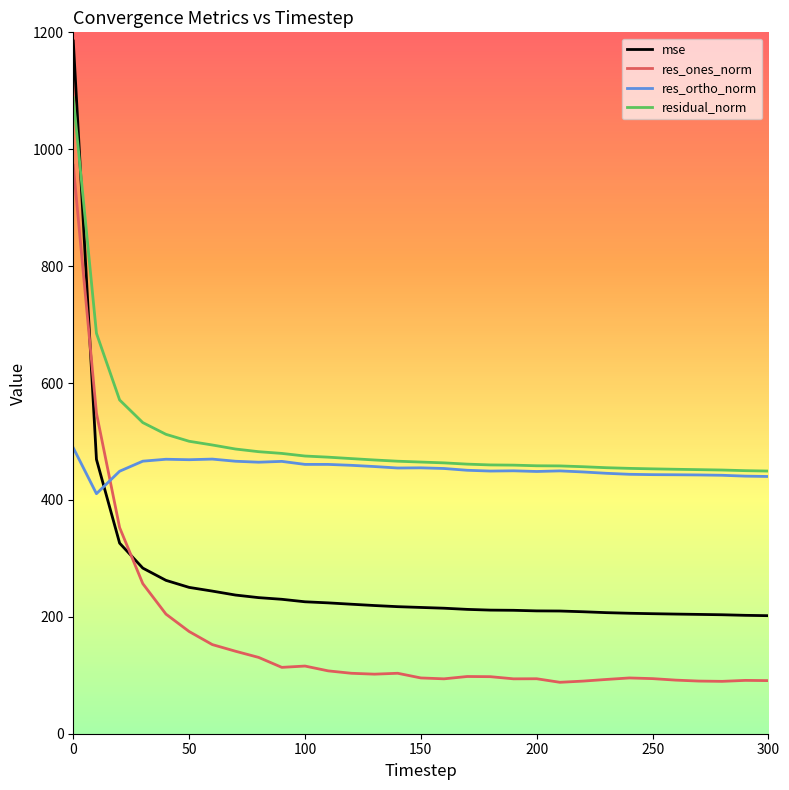

List the series in order of their peak value, highest first.

mse, residual_norm, res_ones_norm, res_ortho_norm